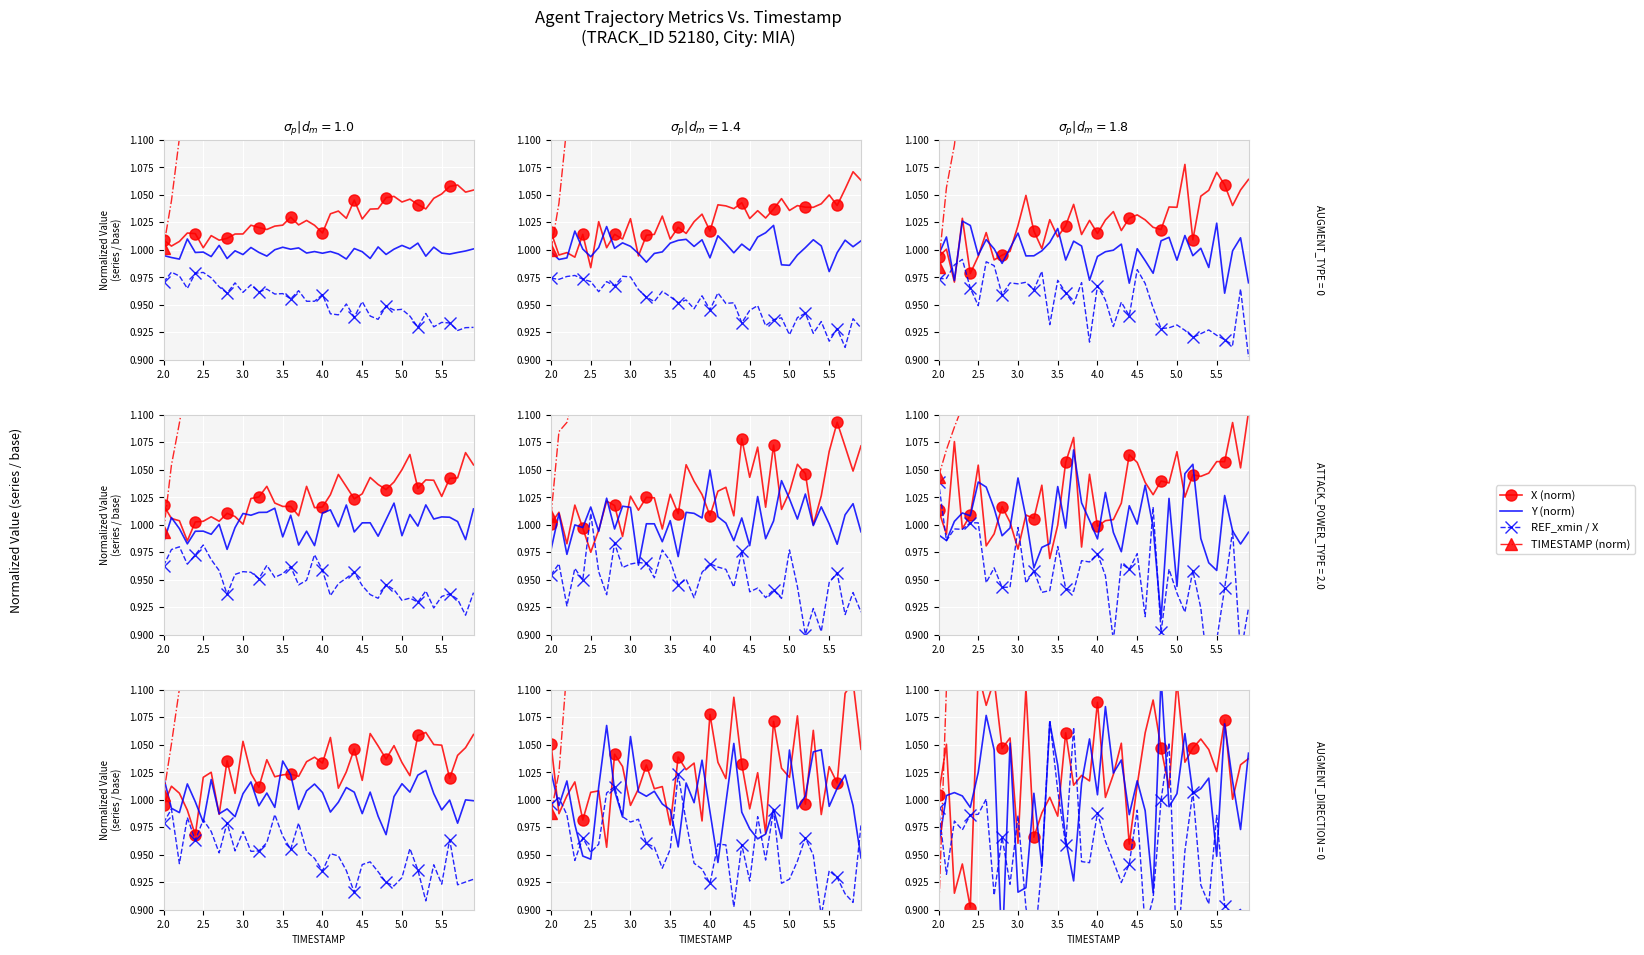

At which label does Y (norm) first exceed 1?

2.5